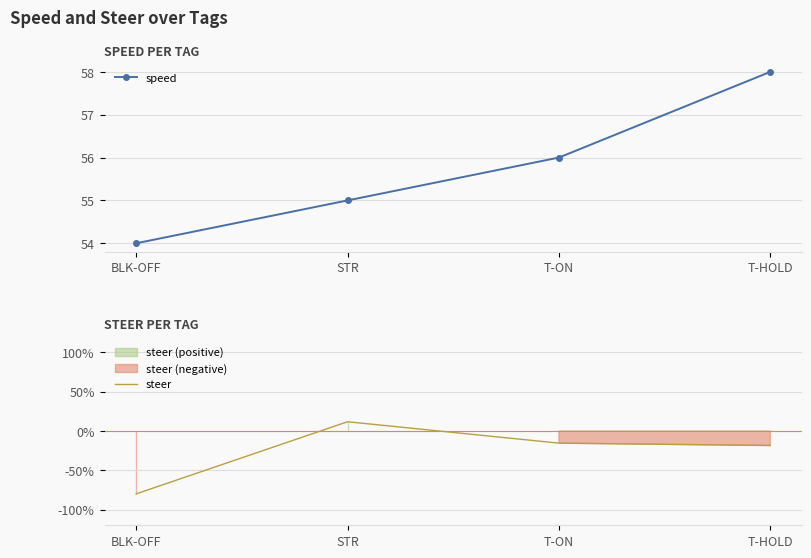

What is the sum of all steer values?

-1.0